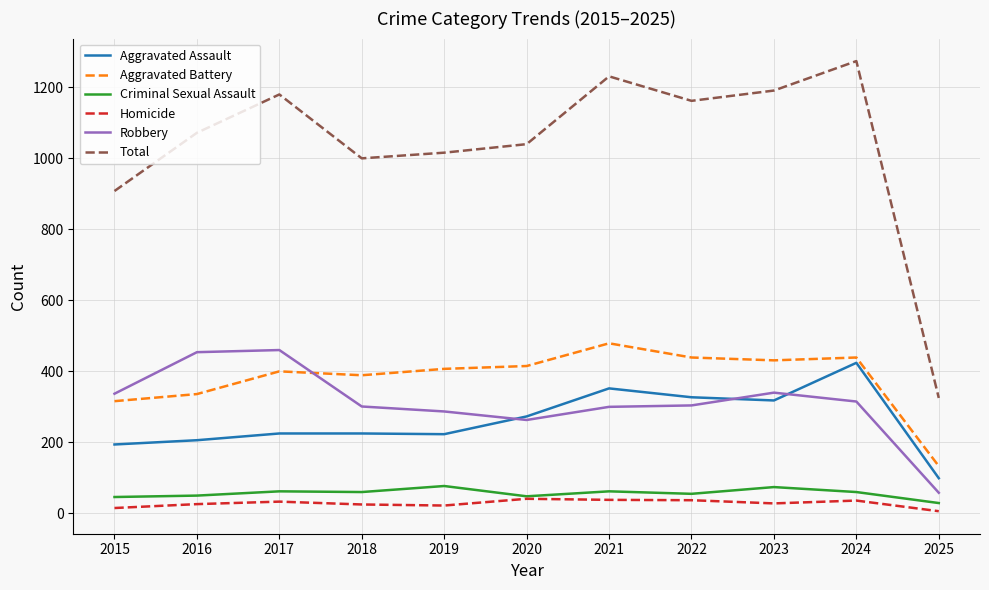

What is the maximum value shown in the chart?

1274